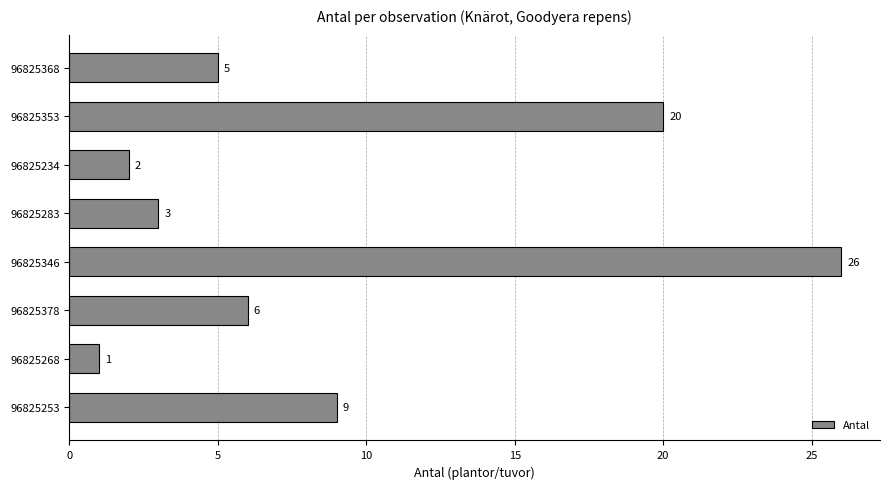

The chart shows a value of 1 at 96825268. True or false?

True